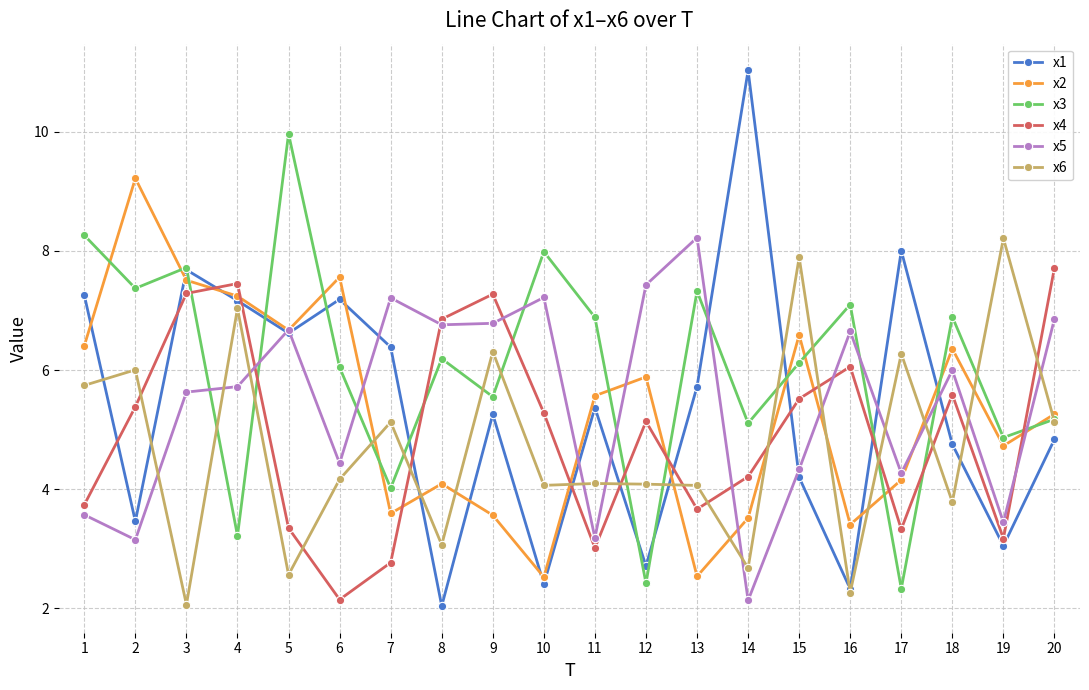

What is the greatest value displayed?

11.0